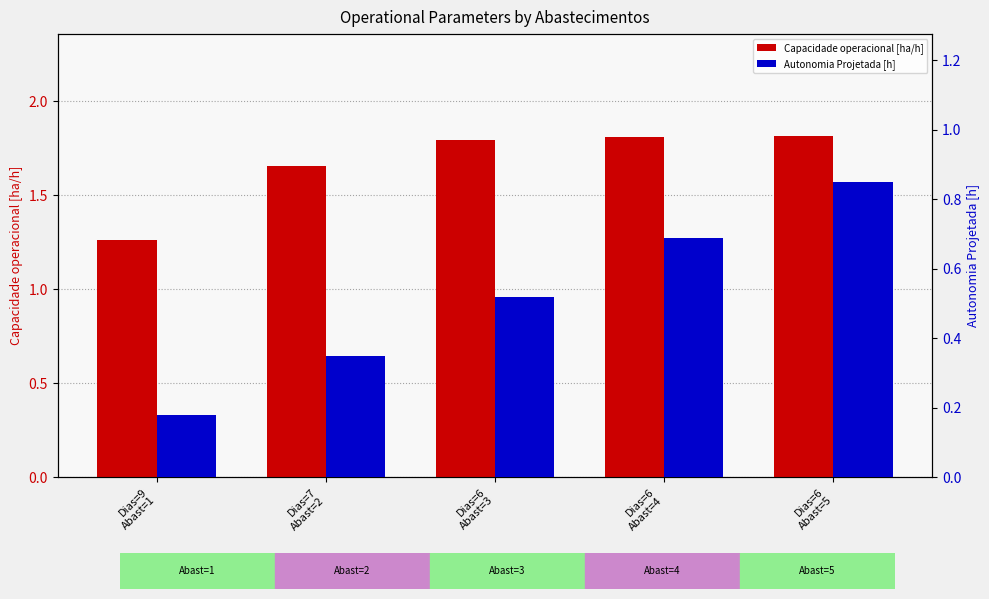

List the labels in order of Capacidade operacional [ha/h] value, largest first.

Dias=6
Abast=5, Dias=6
Abast=4, Dias=6
Abast=3, Dias=7
Abast=2, Dias=9
Abast=1